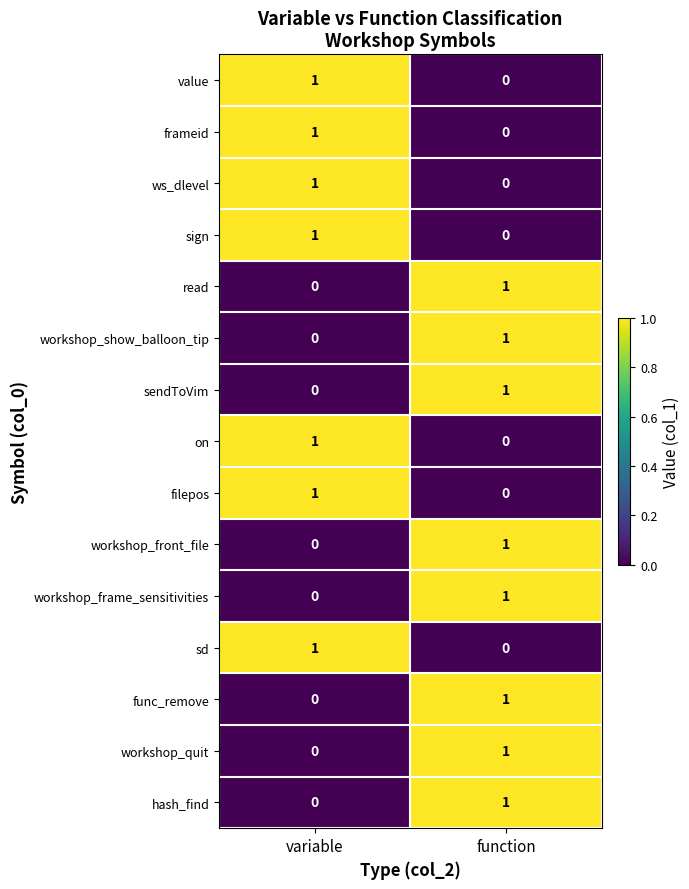

Which category has the lowest value in the hash_find series?

variable